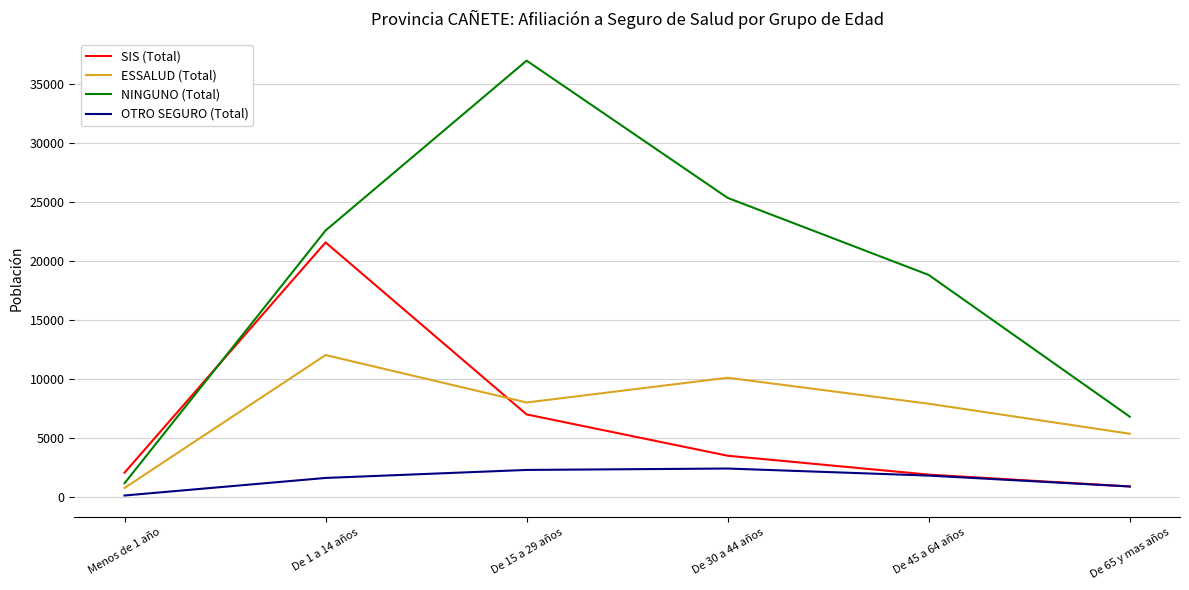

Is the value of NINGUNO (Total) at De 45 a 64 años greater than the value of OTRO SEGURO (Total) at De 65 y mas años?

Yes